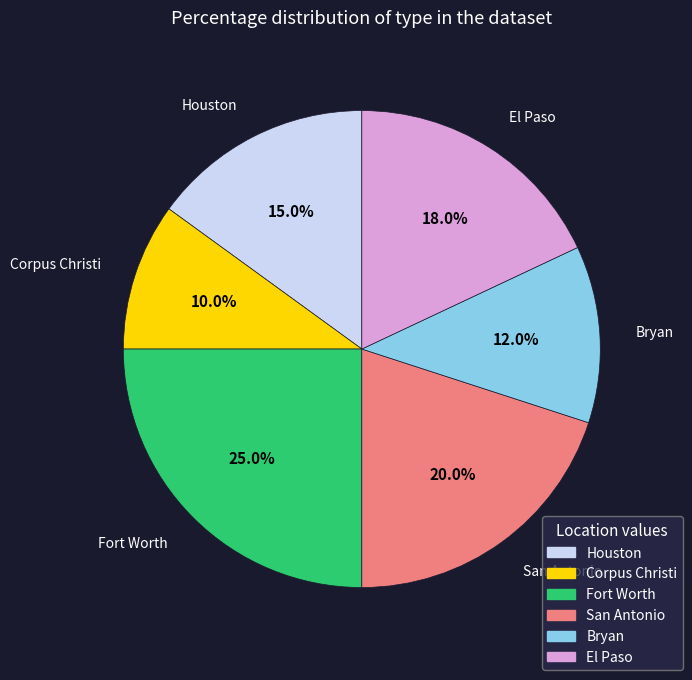

To the nearest percent, what is the average slice percentage?

17%